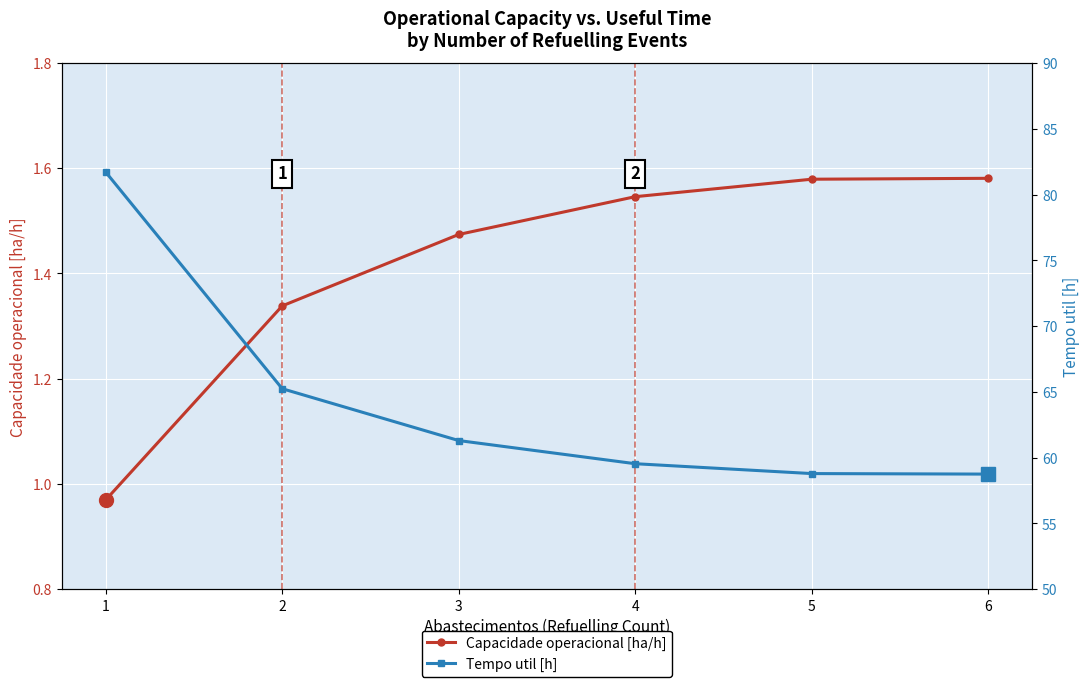

True or false: Capacidade operacional [ha/h] has more than 2 points higher than both neighbors.

False